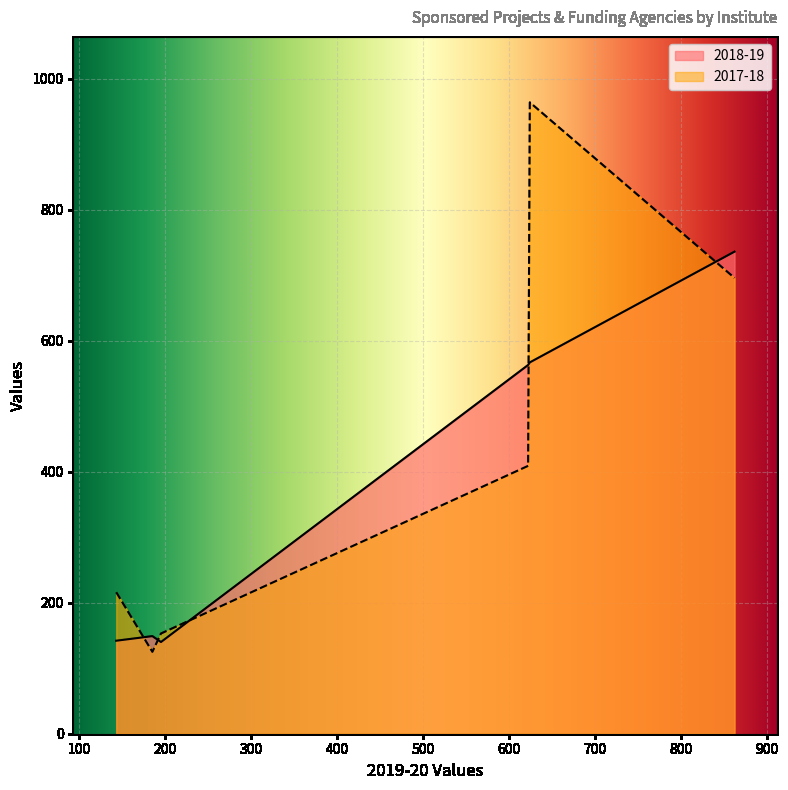

What is the difference between the second highest and second lowest values in the 2017-18 series?

543